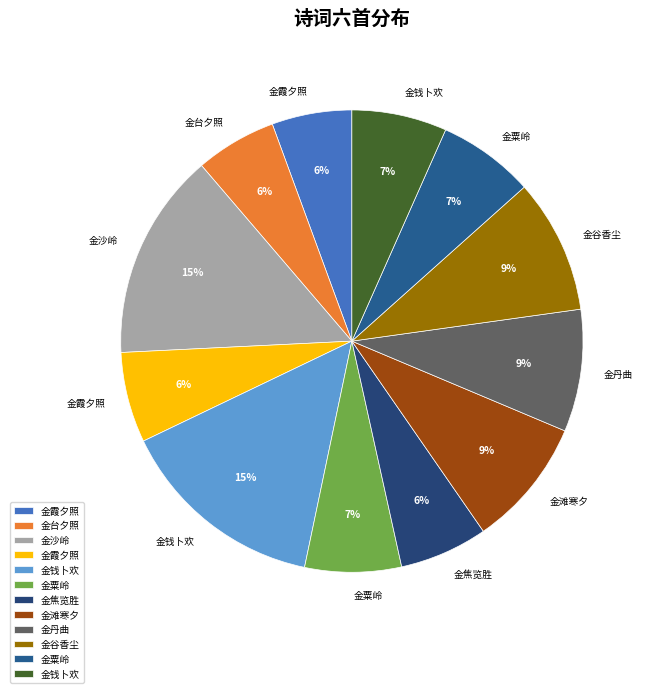

Which slice is the smallest?

武陵精舍六首 其六 金霞夕照